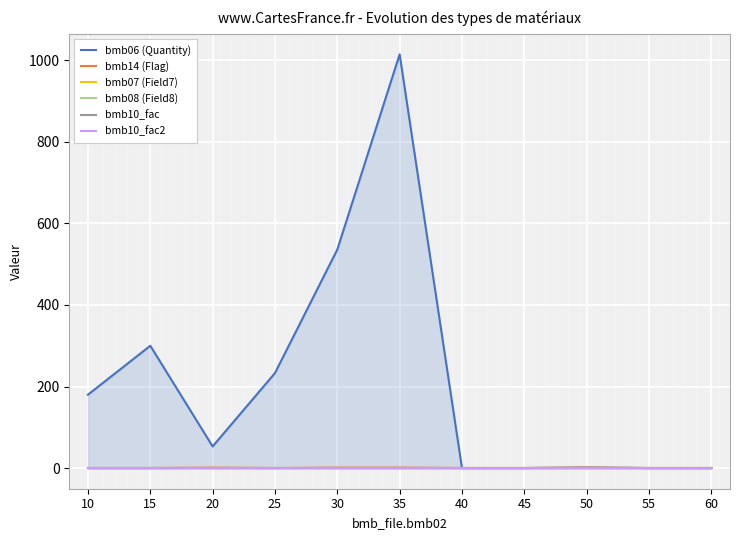

What are all the series names shown in the legend?

bmb06 (Quantity), bmb14 (Flag), bmb07 (Field7), bmb08 (Field8), bmb10_fac, bmb10_fac2